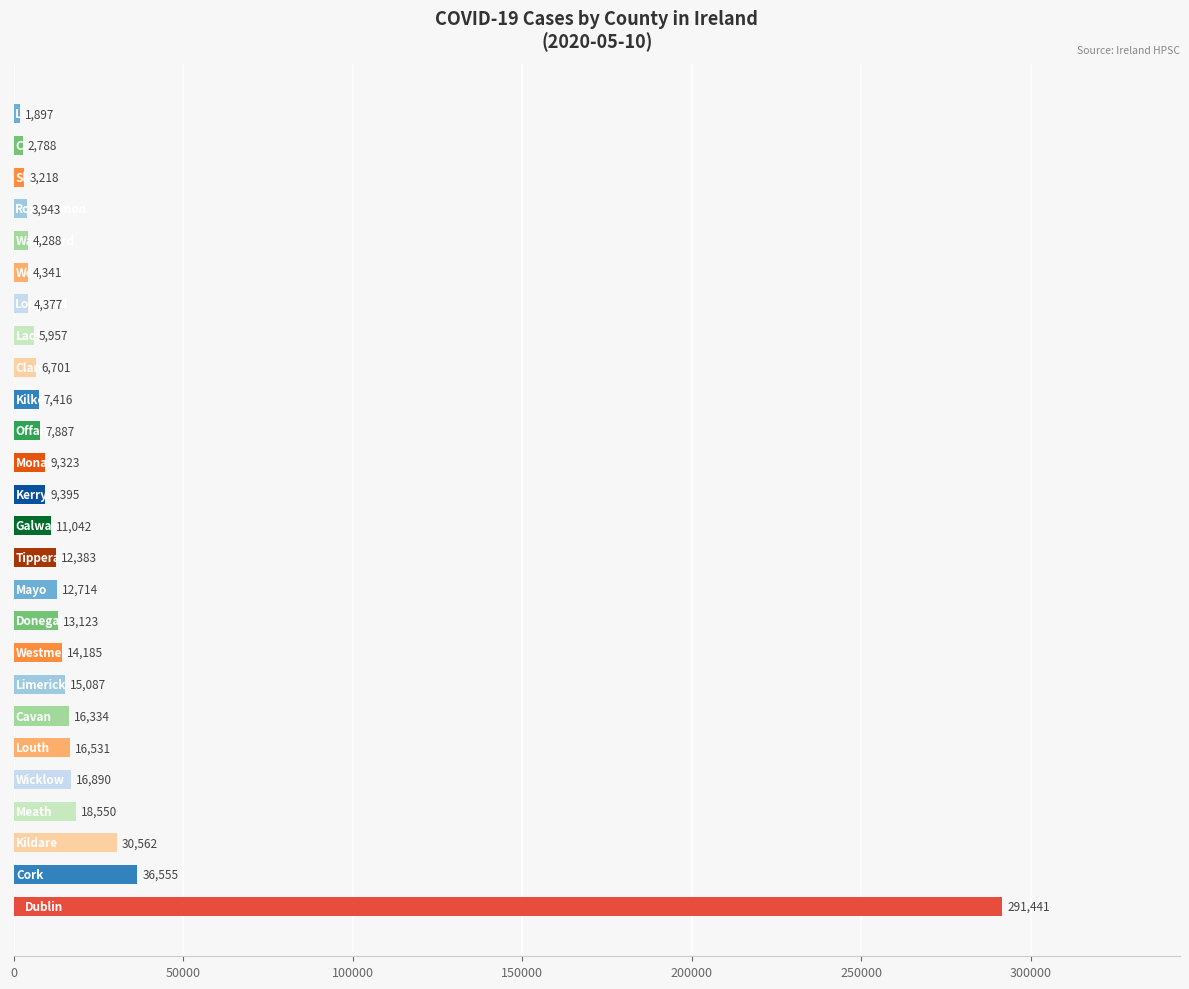

What is the minimum value shown in the chart?

1897